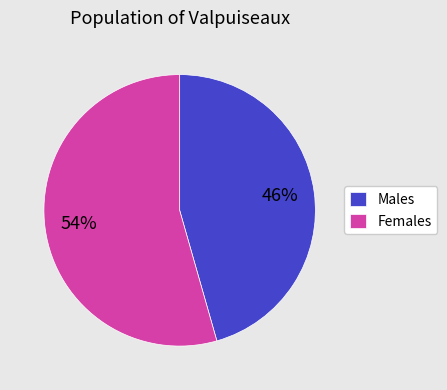

What percentage is the Females slice, to the nearest percent?

54%